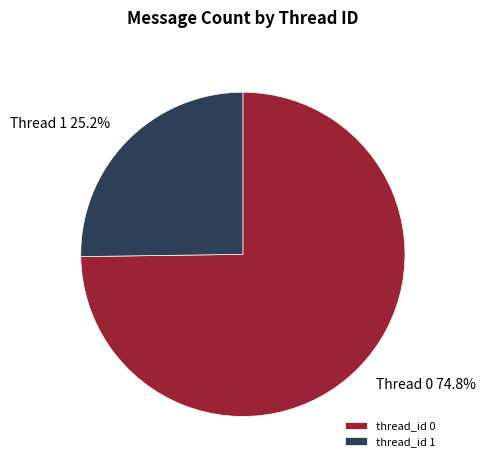

Is thread_id 1 the majority of the pie?

No